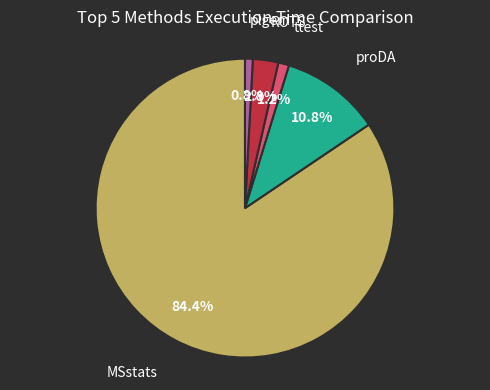

Does any single category account for the majority?

Yes